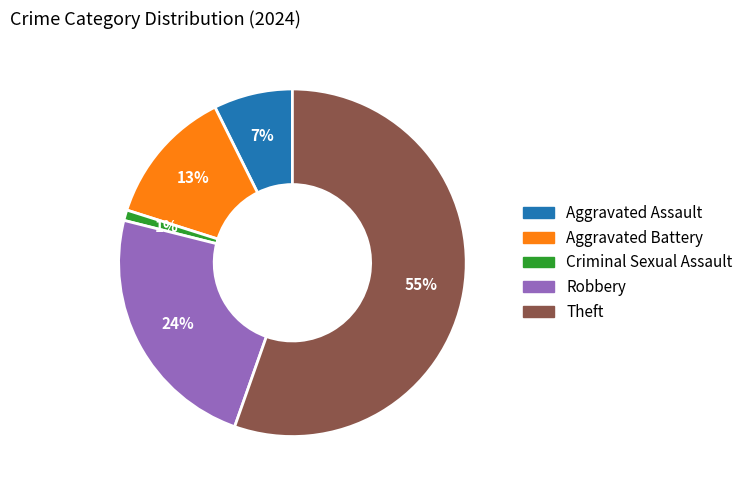

Between Aggravated Assault and Theft, which is larger?

Theft